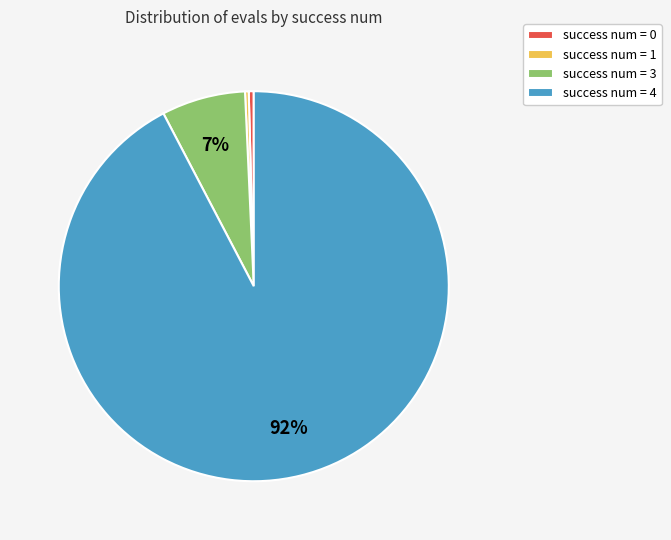

Does any single category account for the majority?

Yes